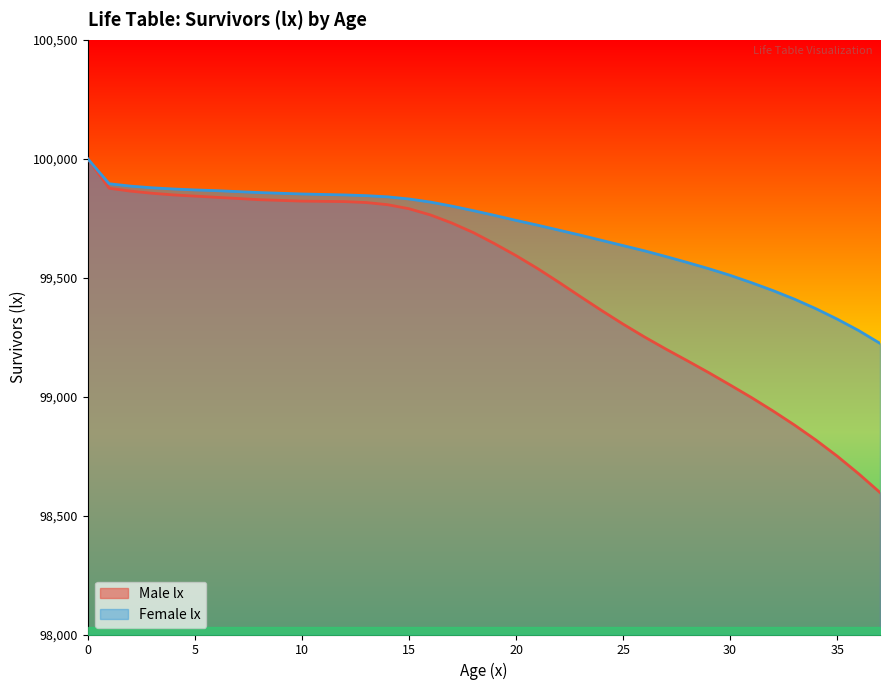

Which series has the largest range (max minus min)?

Male lx